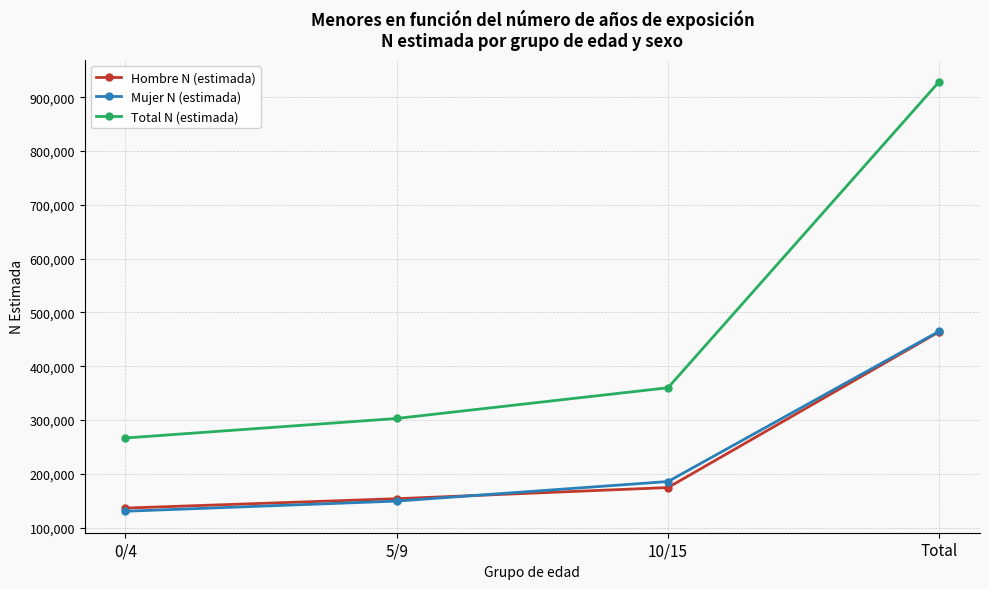

True or false: Hombre N (estimada) and Total N (estimada) cross at least once.

False